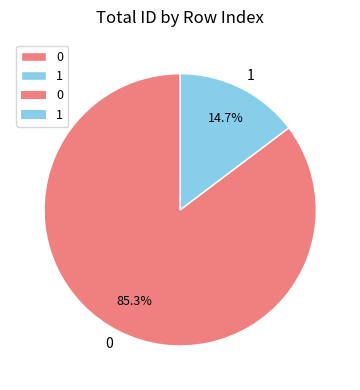

The 1 slice represents 15% of the pie. True or false?

True